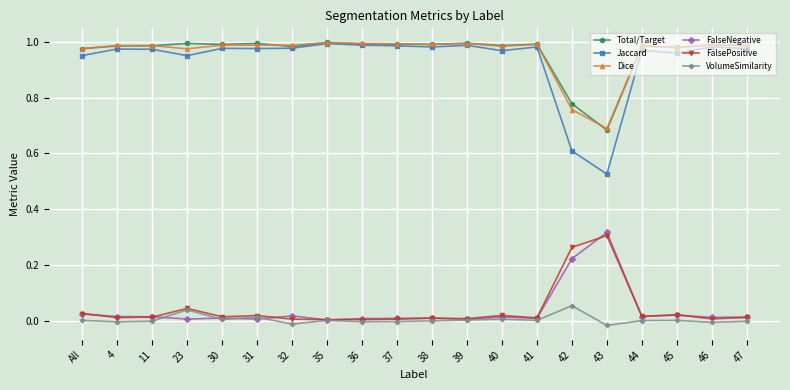

True or false: VolumeSimilarity and Total/Target intersect in this chart.

False